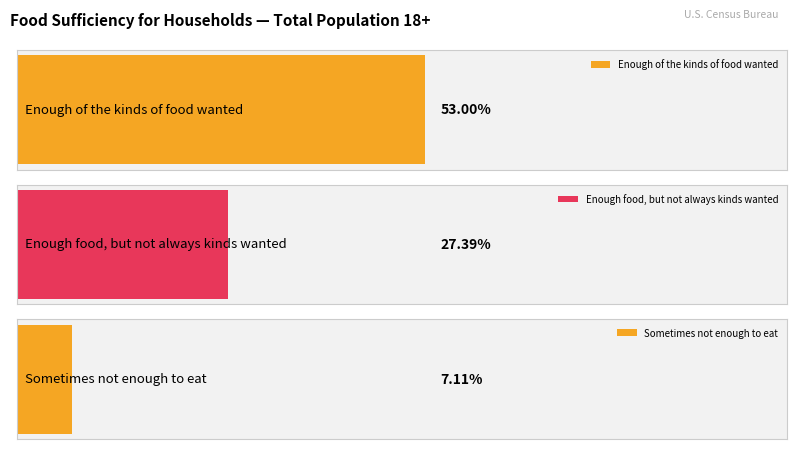

Count the number of data series in this chart.

3